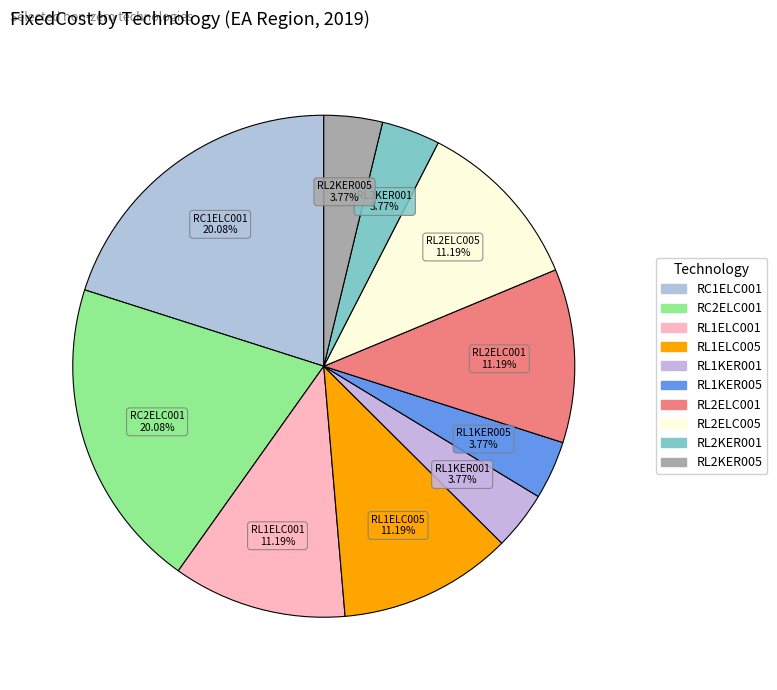

The RC1ELC001 slice represents 20% of the pie. True or false?

True